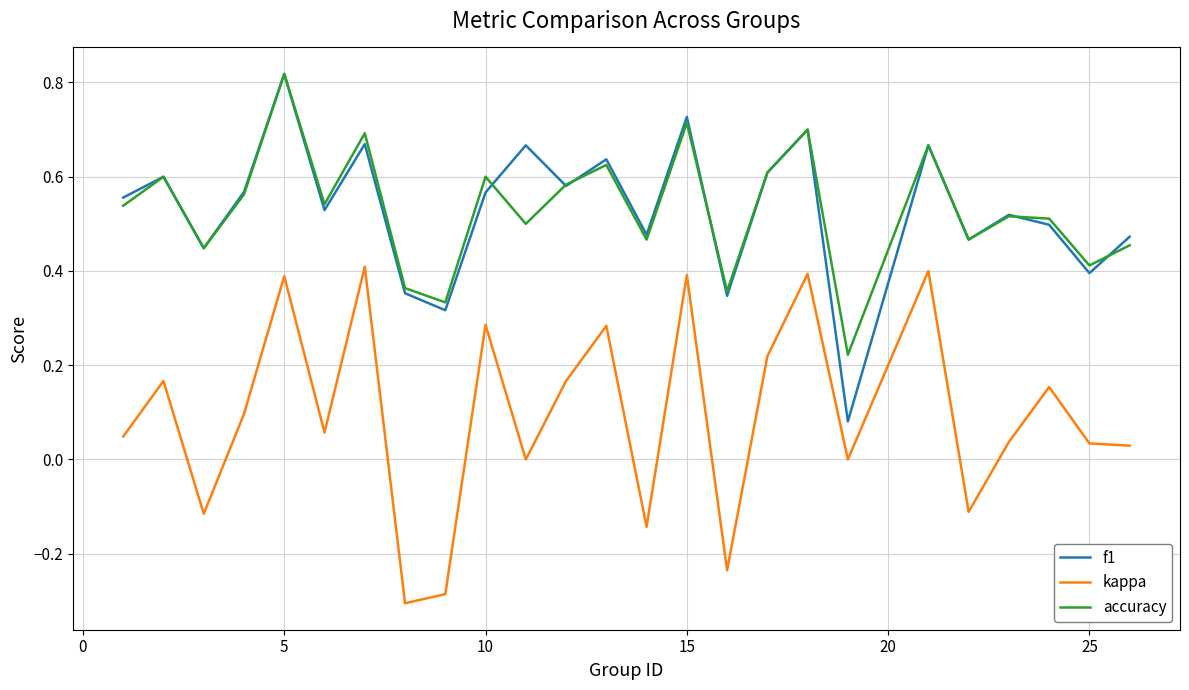

True or false: kappa and f1 intersect in this chart.

False